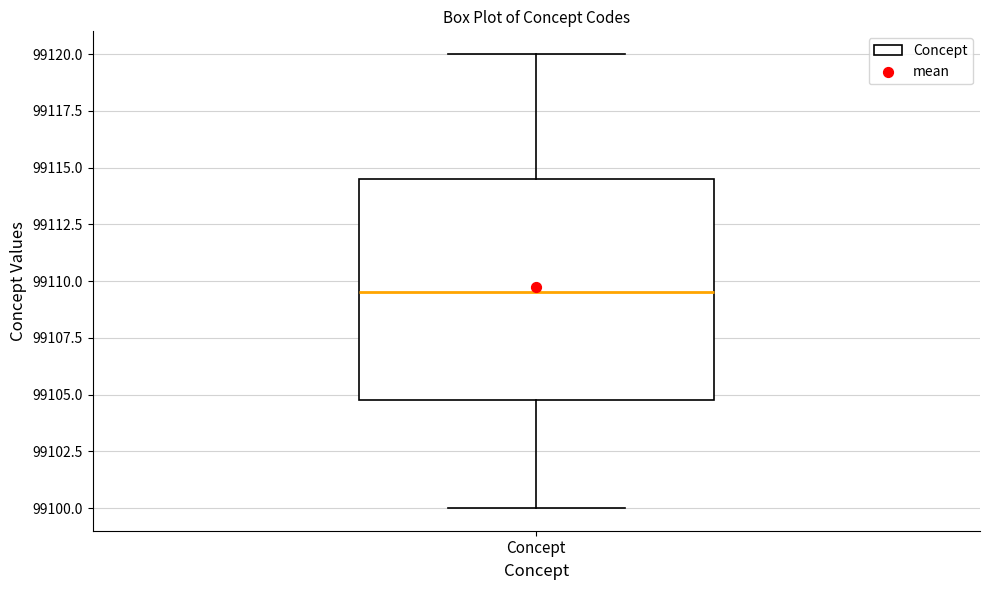

Read this box plot against the y-axis: the position of the median line, the range covered by the box, and the ends of both whiskers. The values are not printed on the chart, so give them approximately, as read against the axis.

median 99109.5, box 99105.0 to 99114.5, whiskers 99100.0 to 99120.0